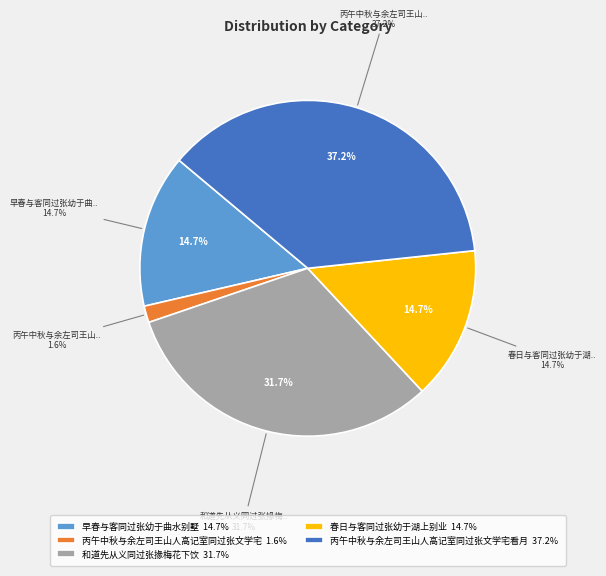

Is there any slice that represents more than half of the pie?

No